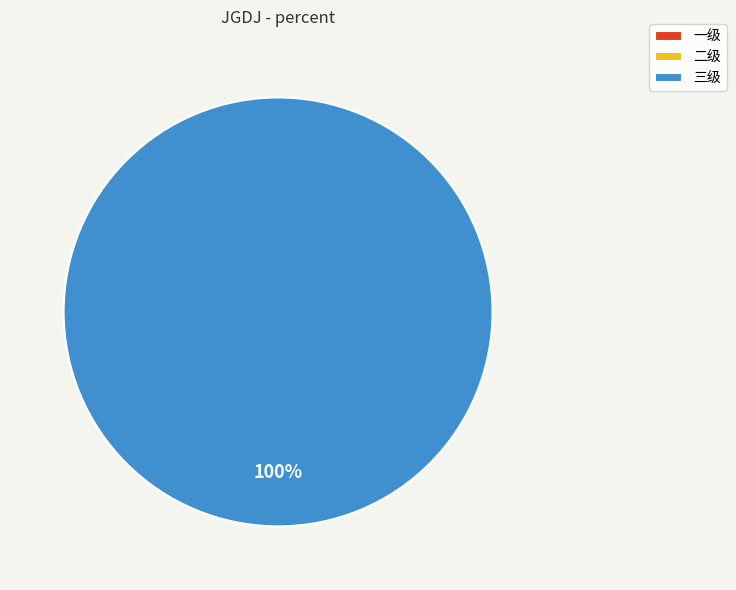

Rank the categories by value from highest to lowest.

三级, 一级, 二级